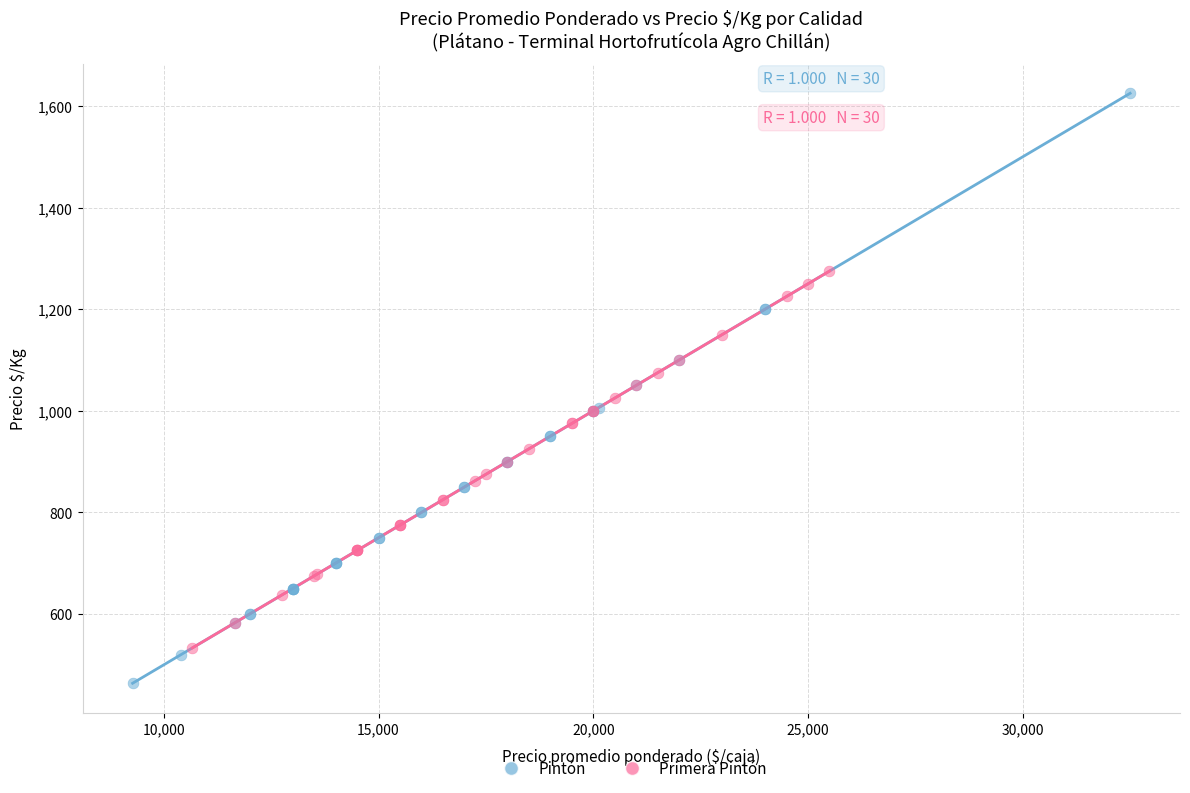

Which series reaches the maximum Y coordinate?

Pintón